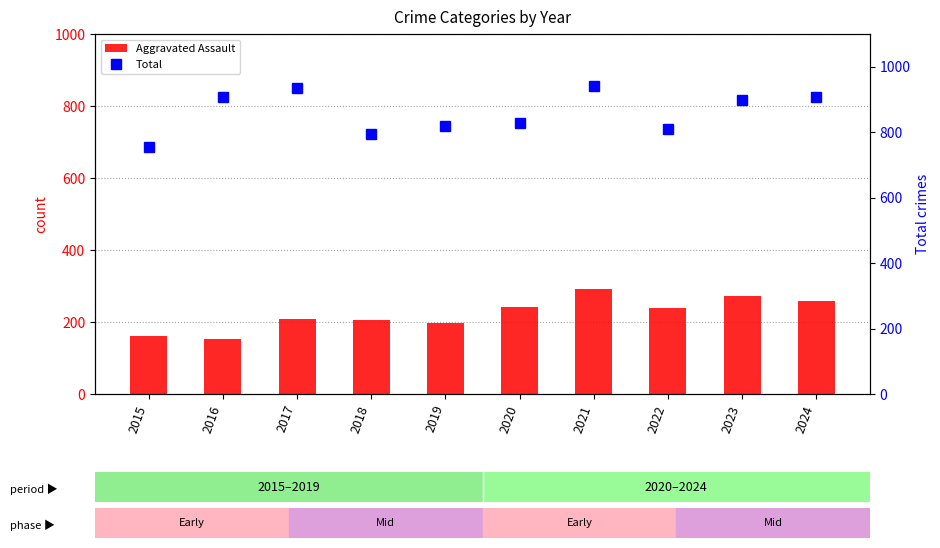

What is the difference between the second highest and minimum values in the Total series?

182